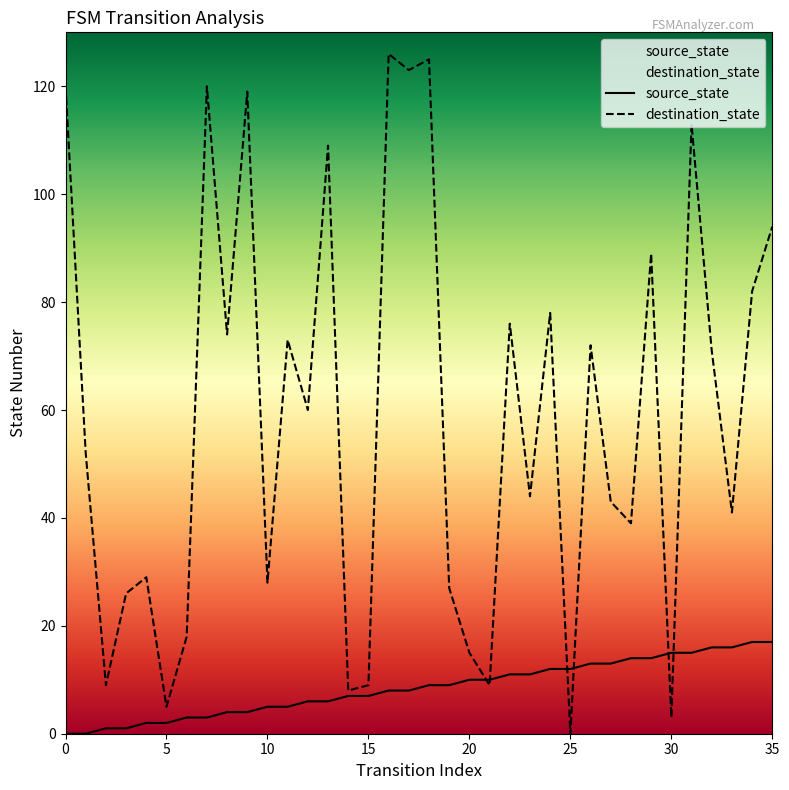

Where is the first local minimum for destination_state?

2